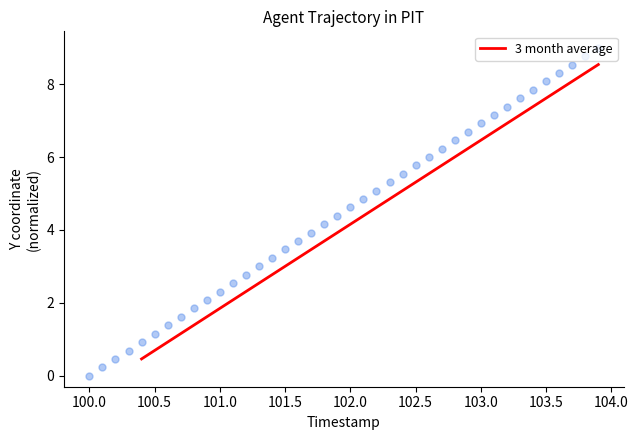

What is the maximum value for 3 month average?

8.5